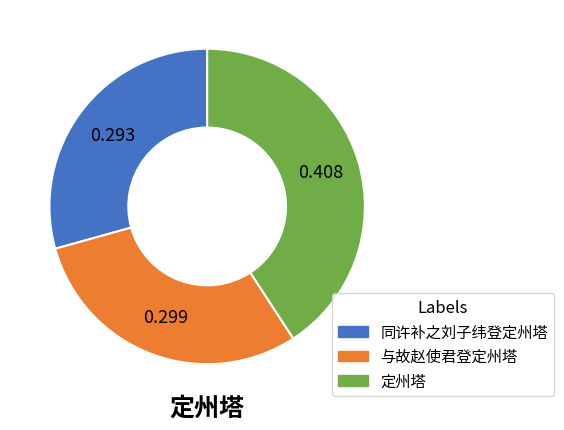

Does 同许补之刘子纬登定州塔 represent more than half of the total?

No